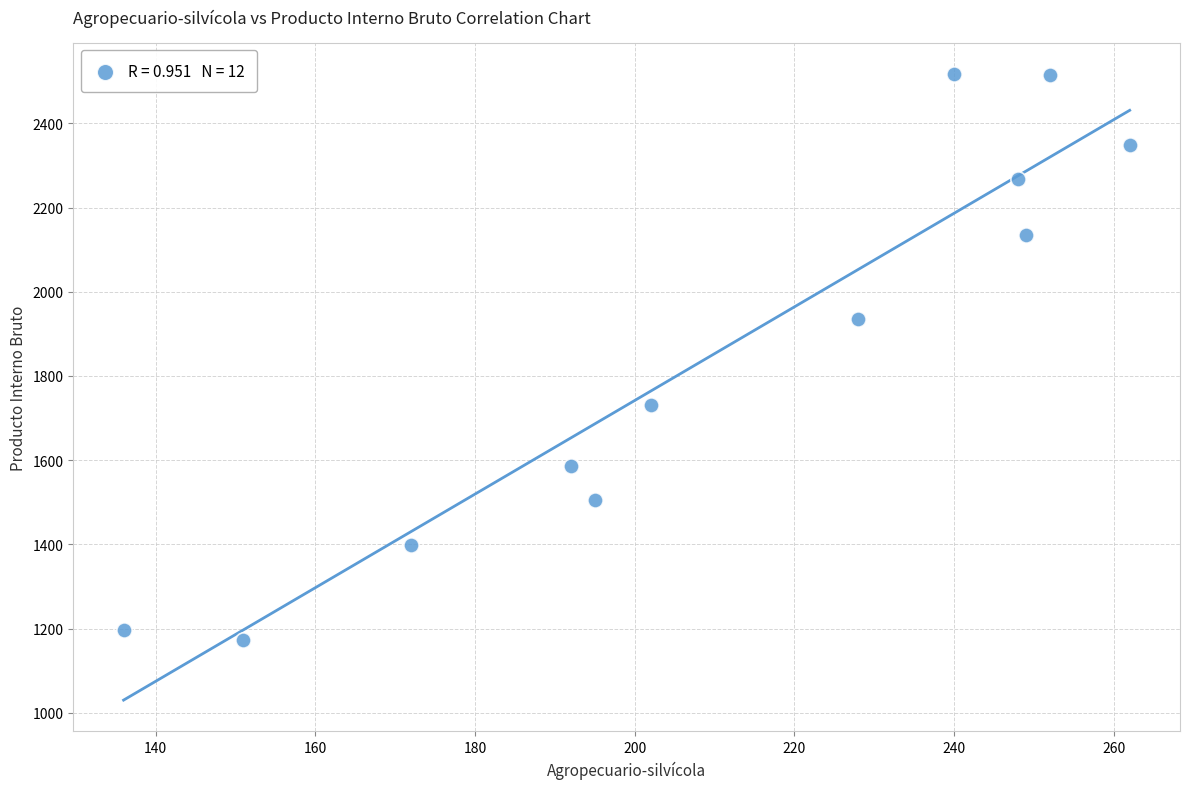

What Y value in the scatter plot is closest to 1844?

1936